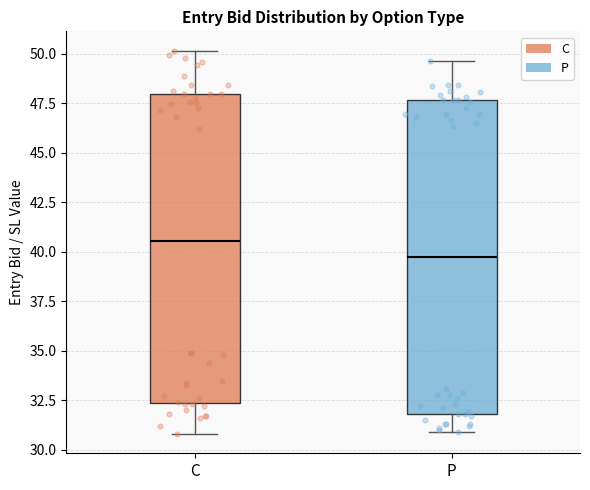

Which box's median line is the highest?

C